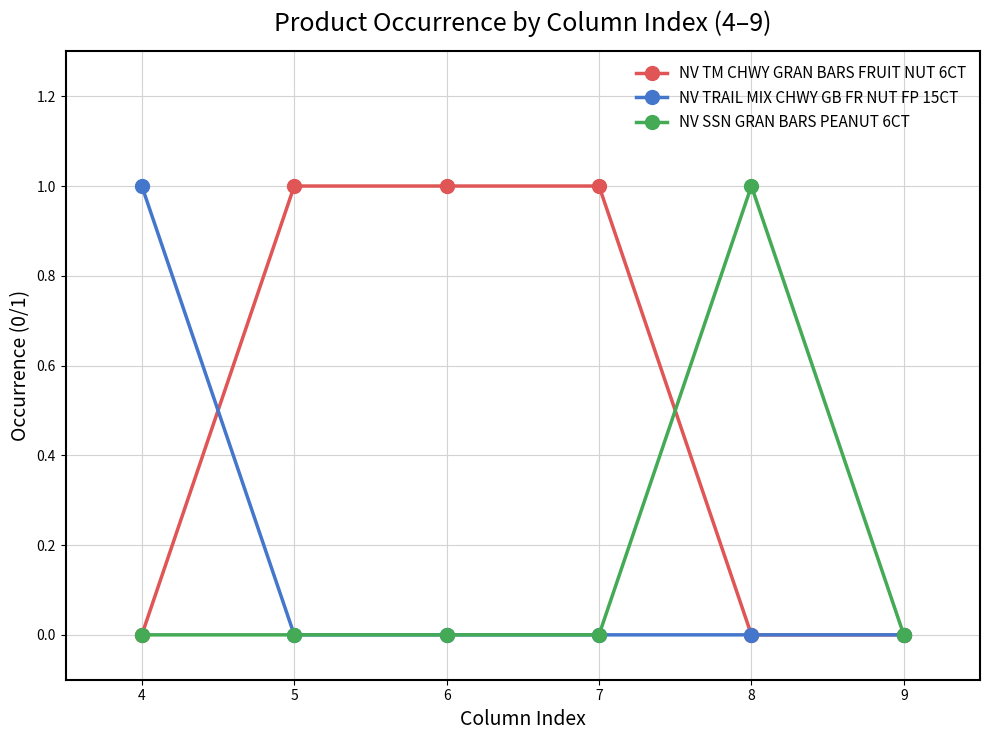

Which series has the largest total across all categories?

NV TM CHWY GRAN BARS FRUIT NUT 6CT